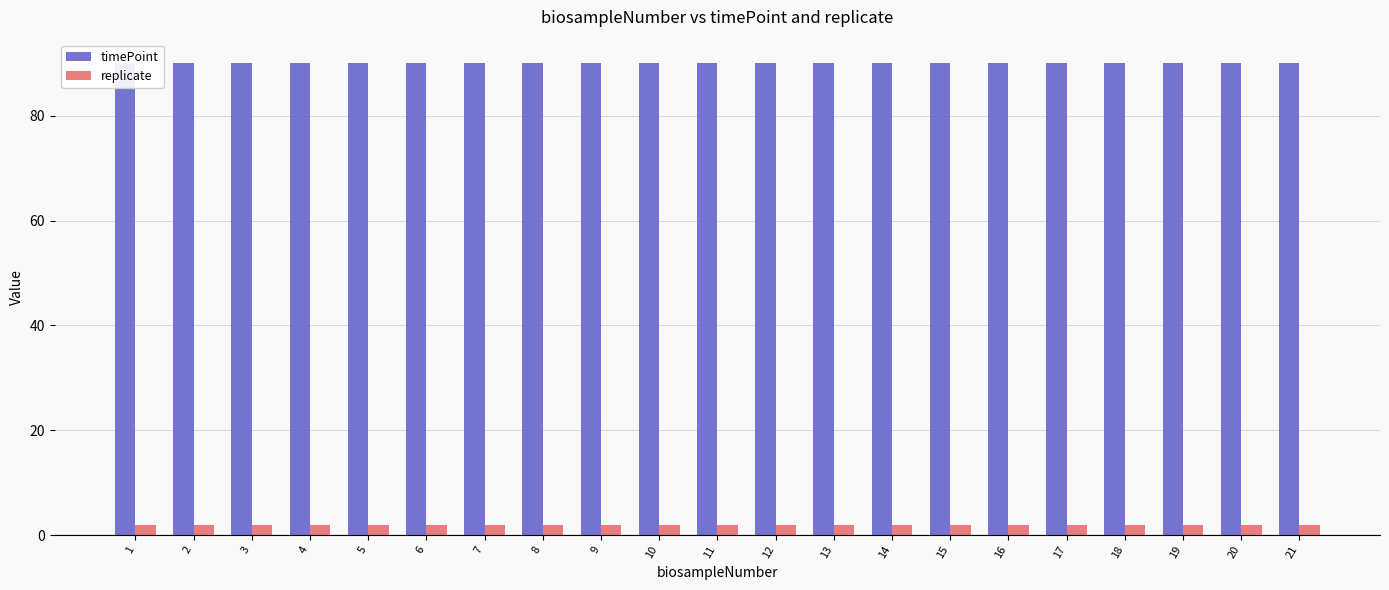

What is the greatest value displayed?

90